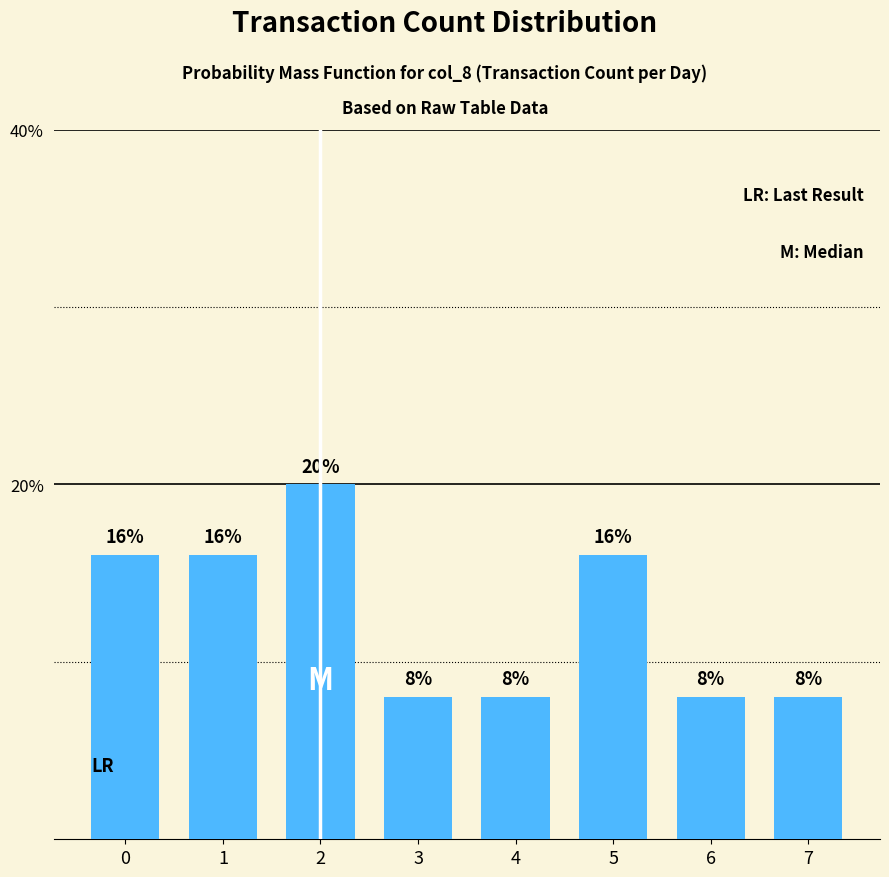

What is the greatest value displayed?

20